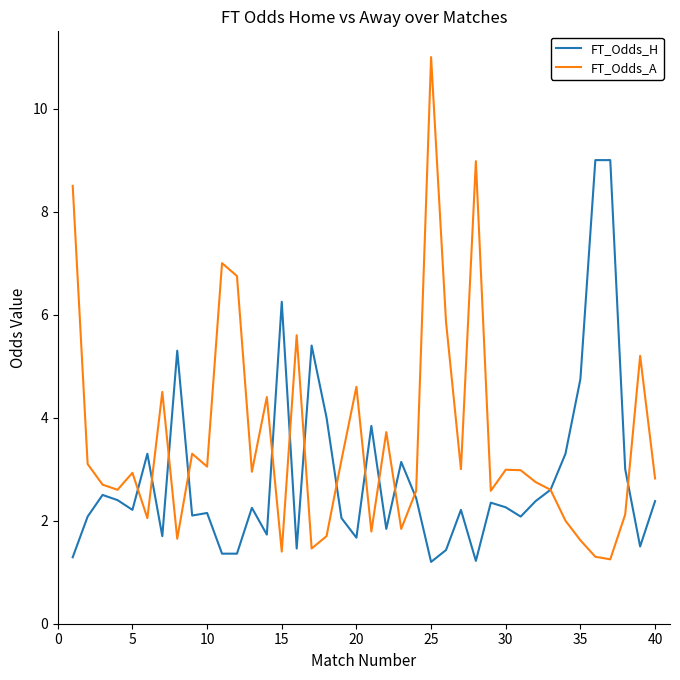

What is the smallest value displayed?

1.2